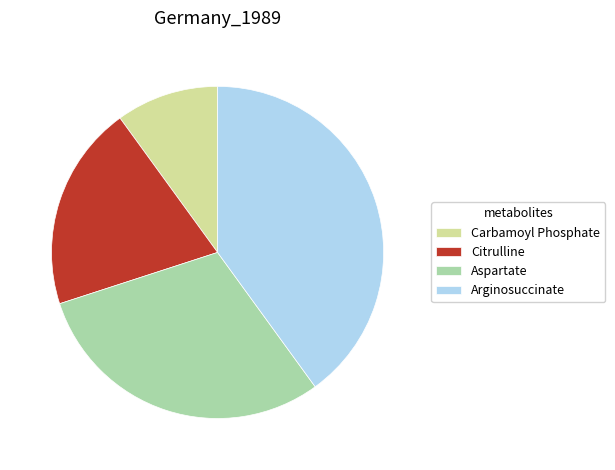

Is the sum of Arginosuccinate and Aspartate greater than half?

Yes